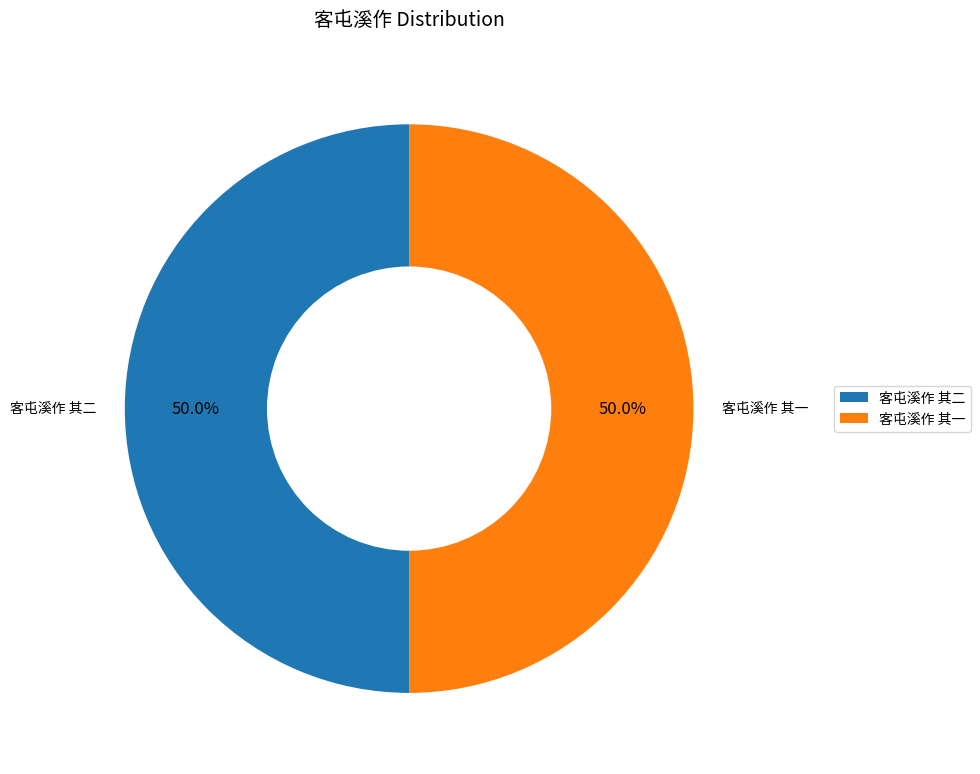

Count the number of slices in the pie.

2